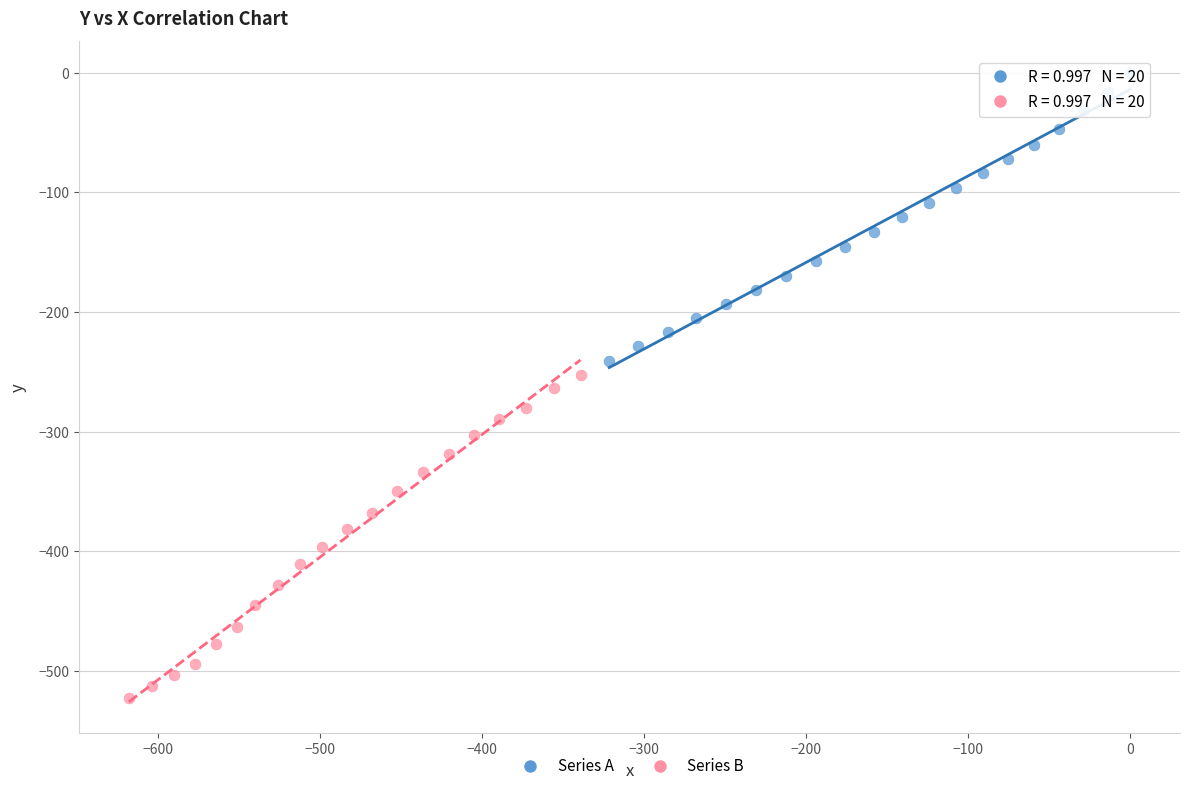

Which series contains the lowest Y value?

Series B